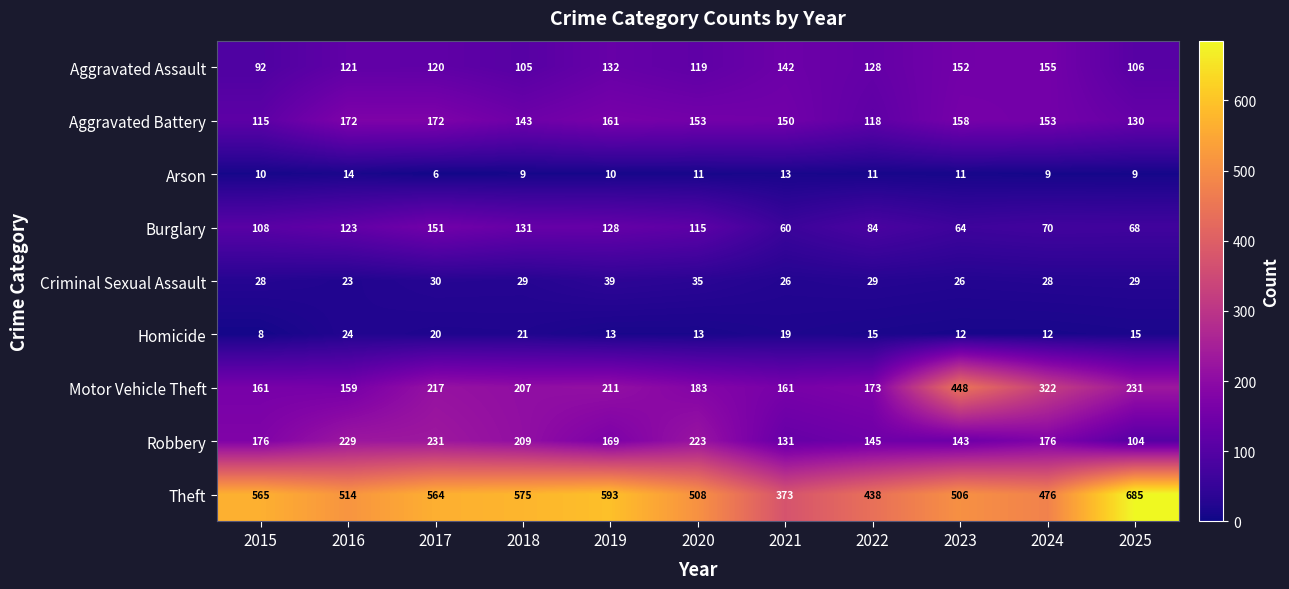

Which series has the largest total across all categories?

Theft